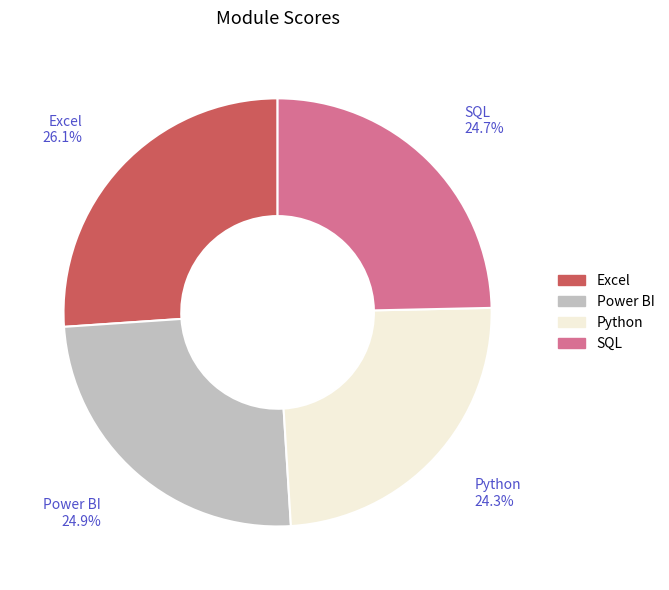

What is the ratio of the value at SQL to the value at Excel?

0.9